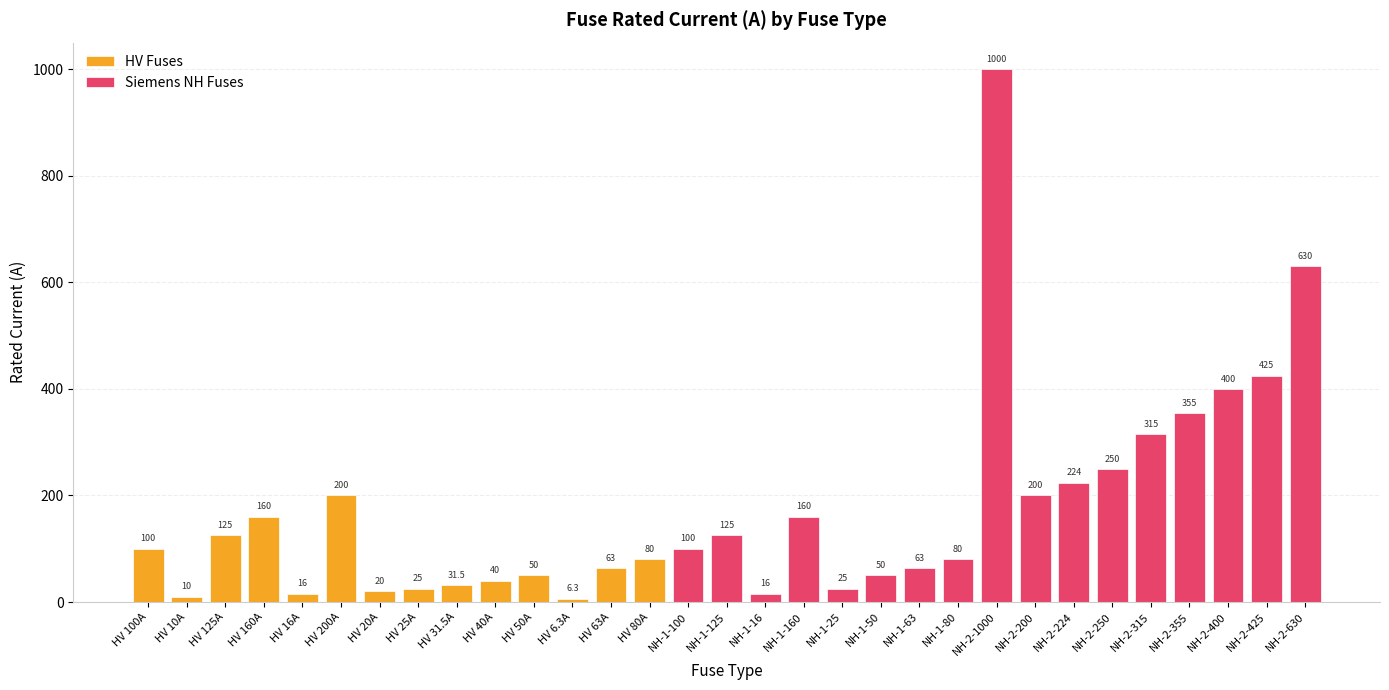

Which label corresponds to the smallest value in the chart?

HV 6.3A